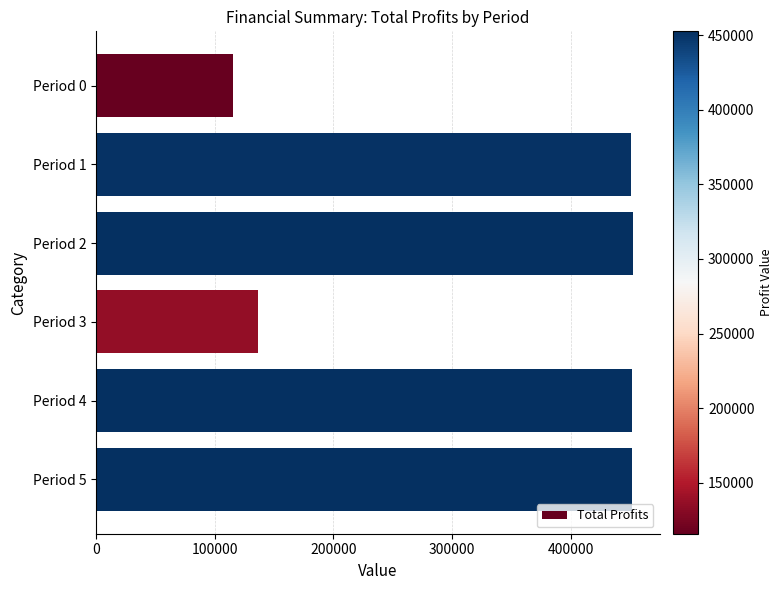

Which has a higher value, Period 0 or Period 1?

Period 1